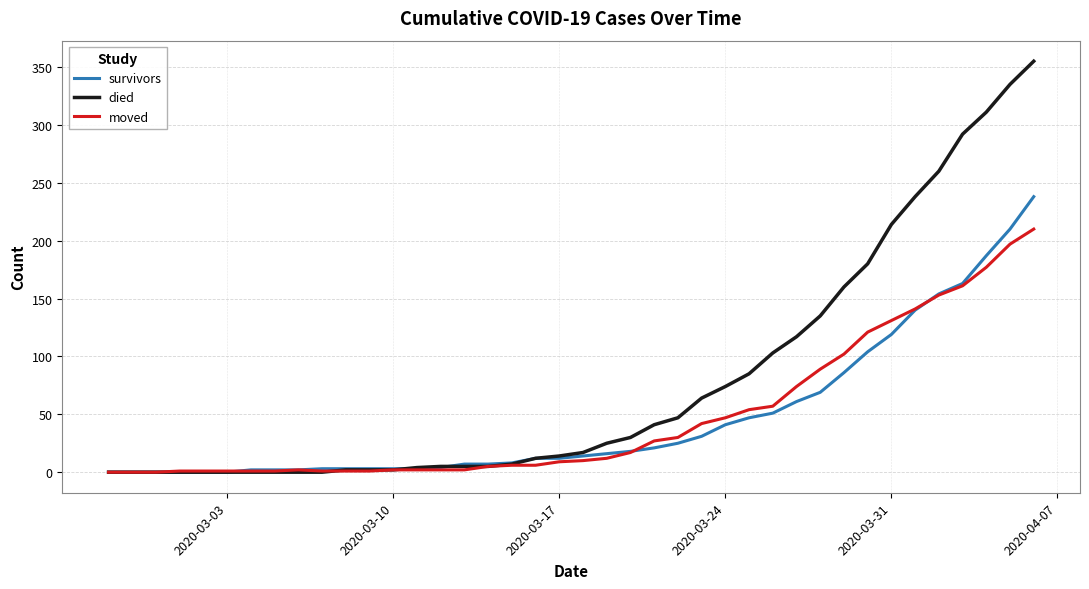

List the series in order of their peak value, lowest first.

moved, survivors, died